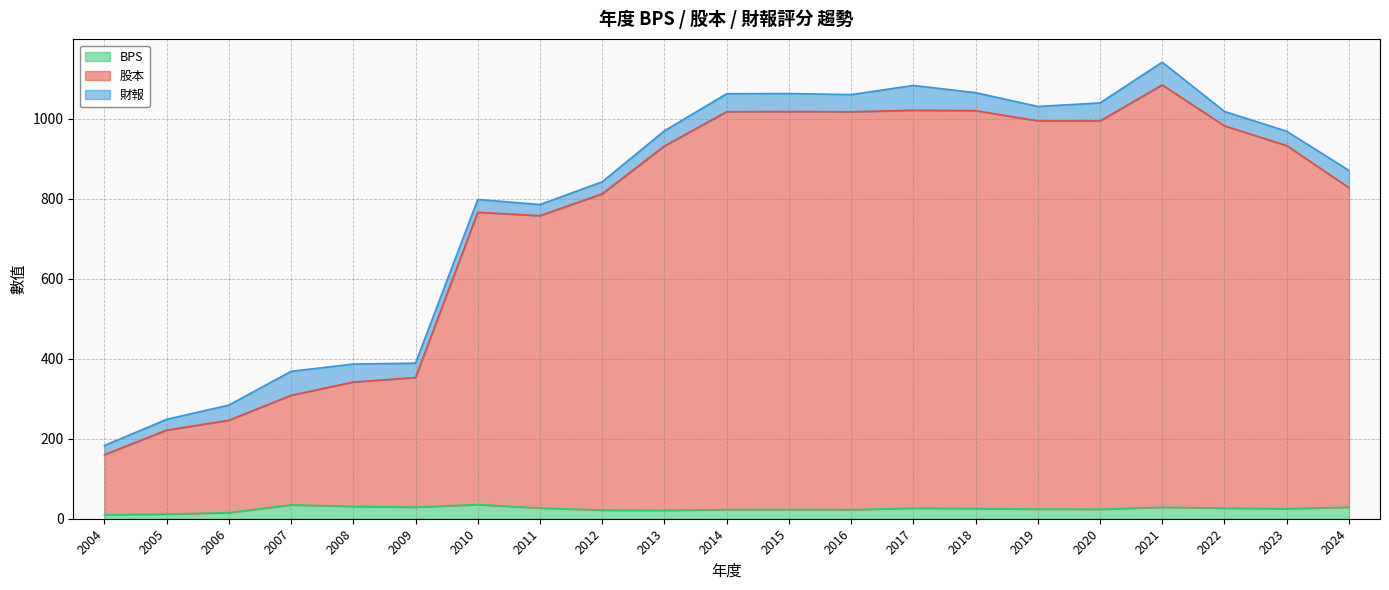

What is the total value across all series at 2018?

1065.6